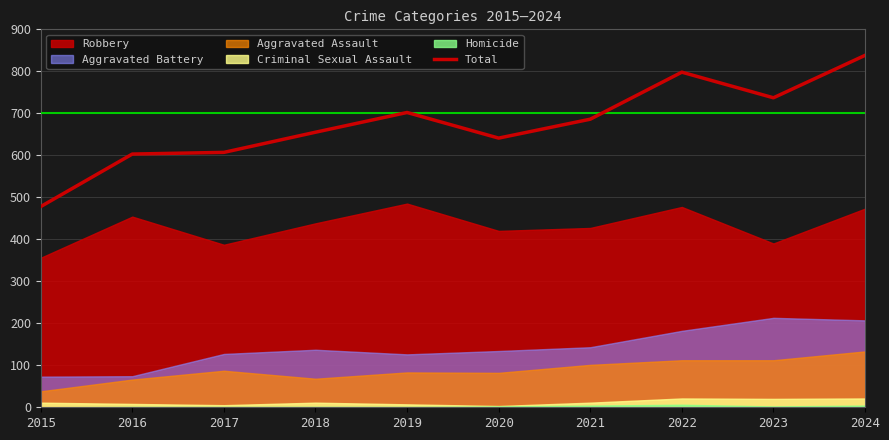

Reading left to right, transcribe all the data shown in this chart.

478	603	607	655	702	641	686	798	737	838